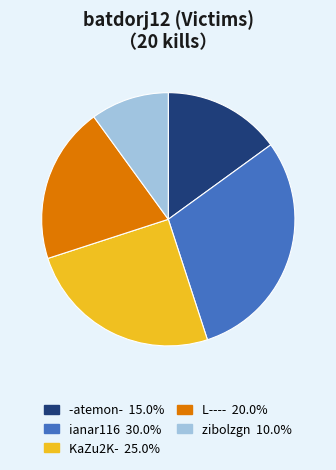

How many slices are in this pie chart?

5